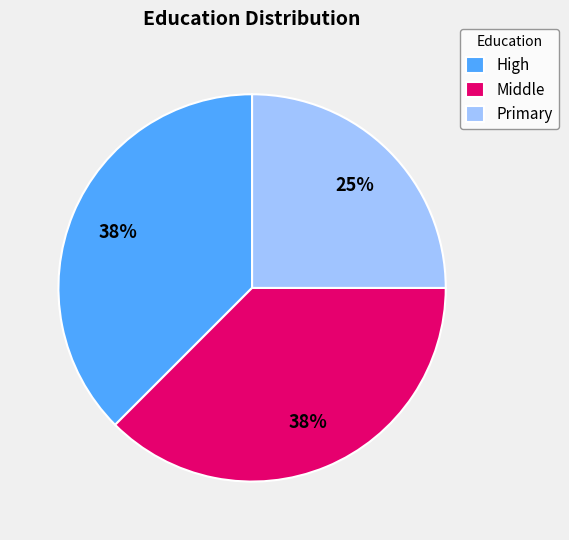

The Middle slice represents 26% of the pie. True or false?

False